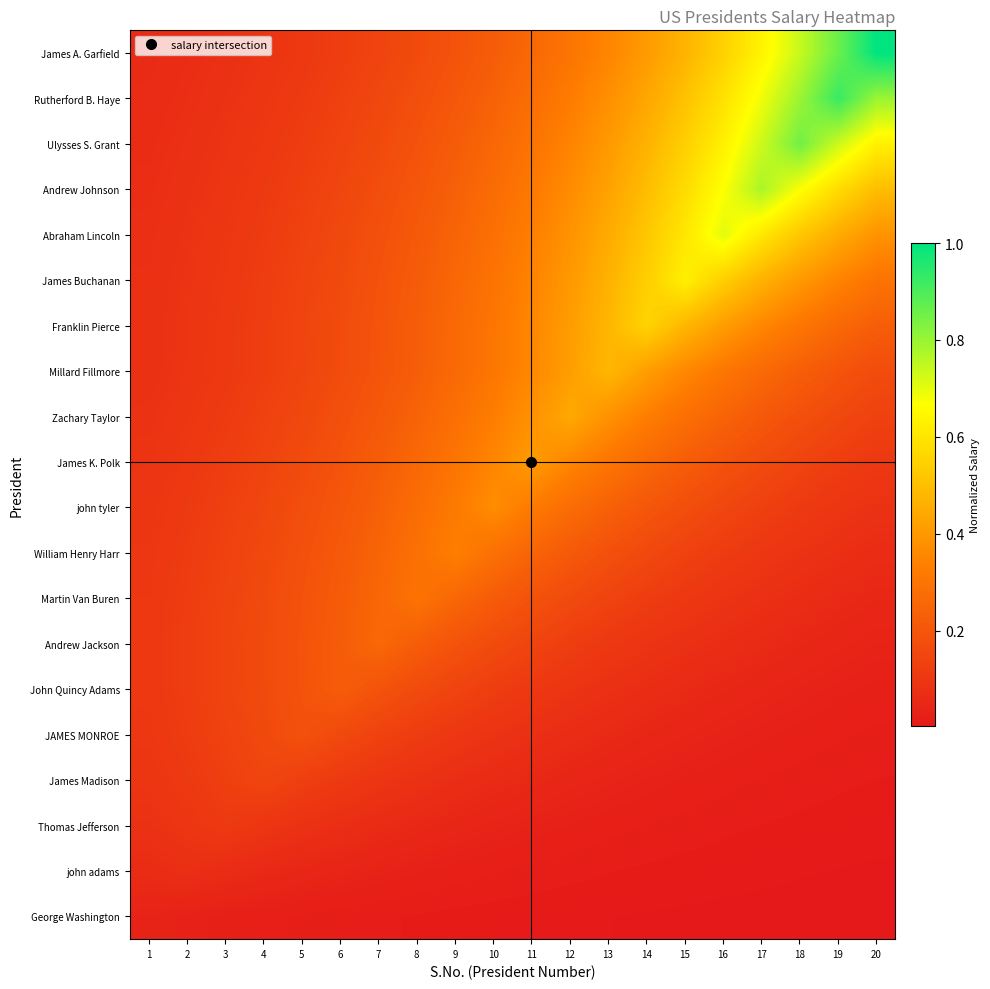

What is the spread (max minus min) of values at 12?

0.4